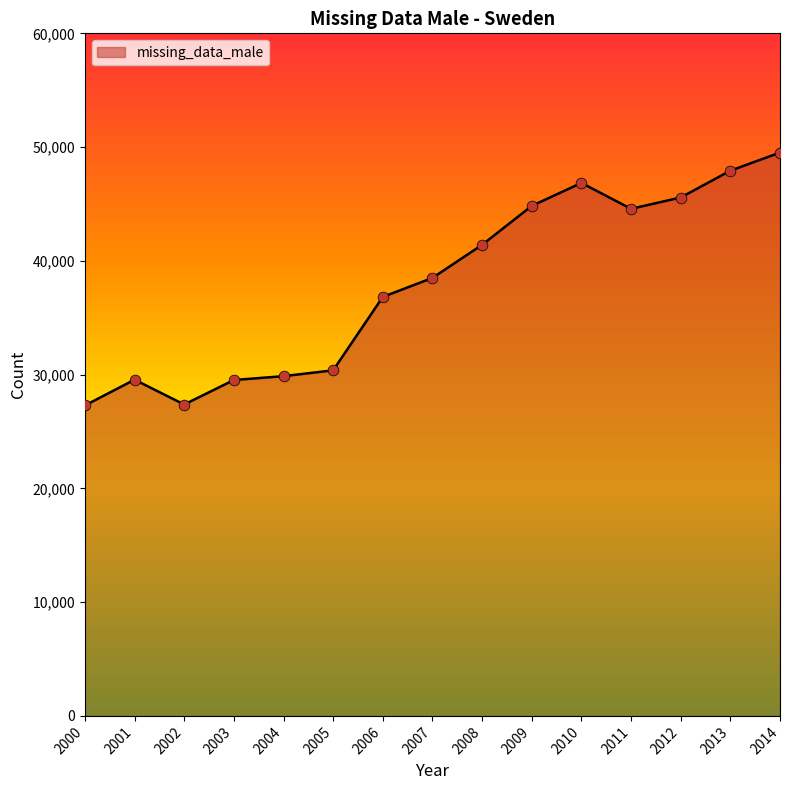

Approximately how many times larger is the value at 2000 compared to 2007?

0.7